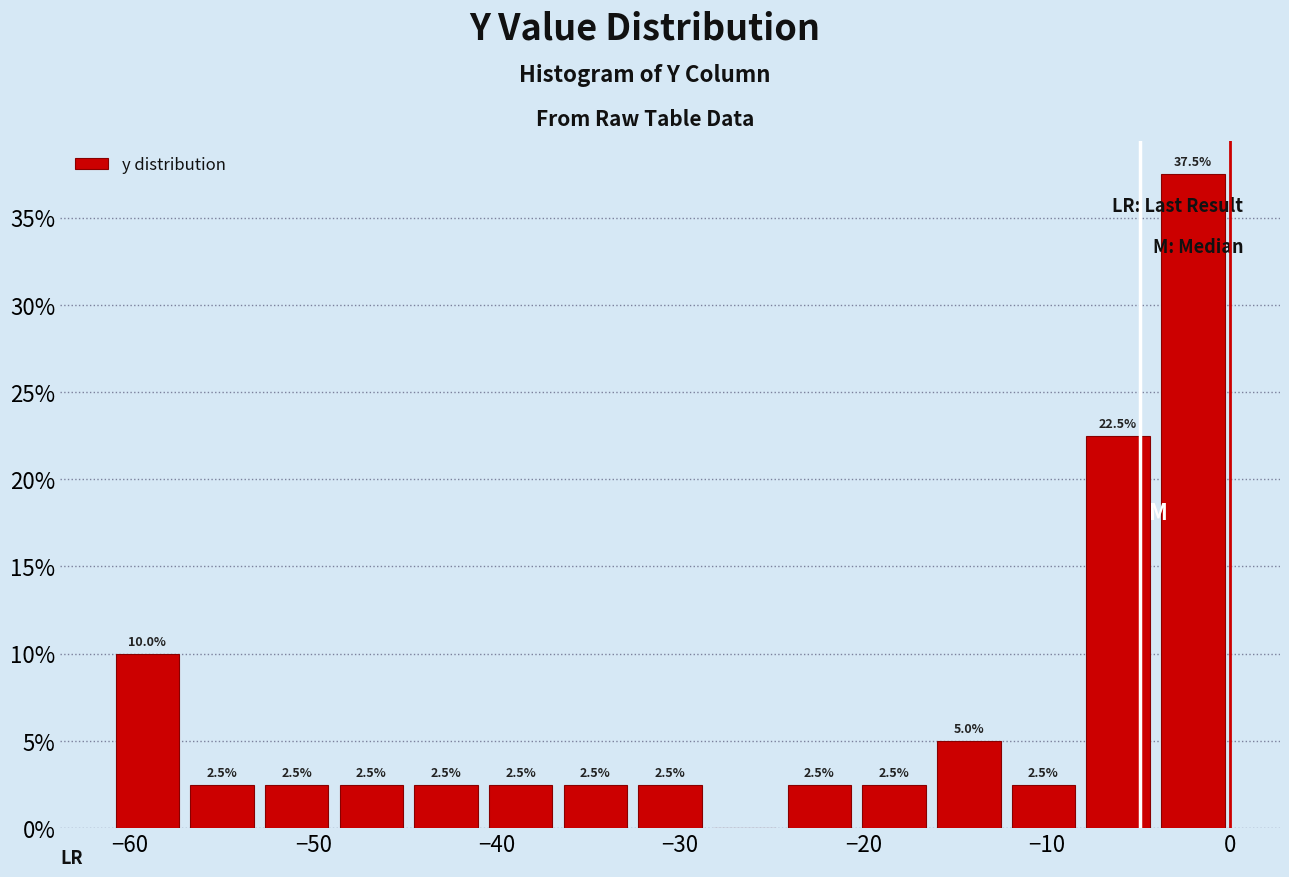

Which range on the x-axis has the tallest bar?

-4 to 0